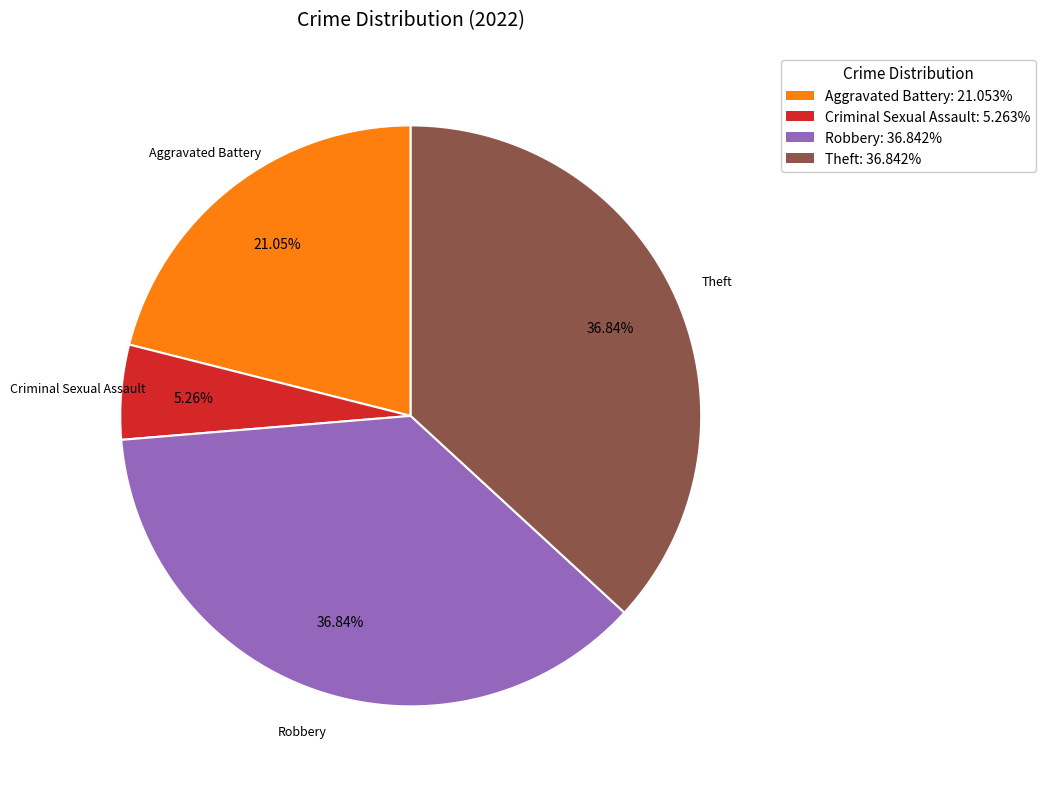

Is the sum of Criminal Sexual Assault: 5.263% and Theft: 36.842% greater than half?

No